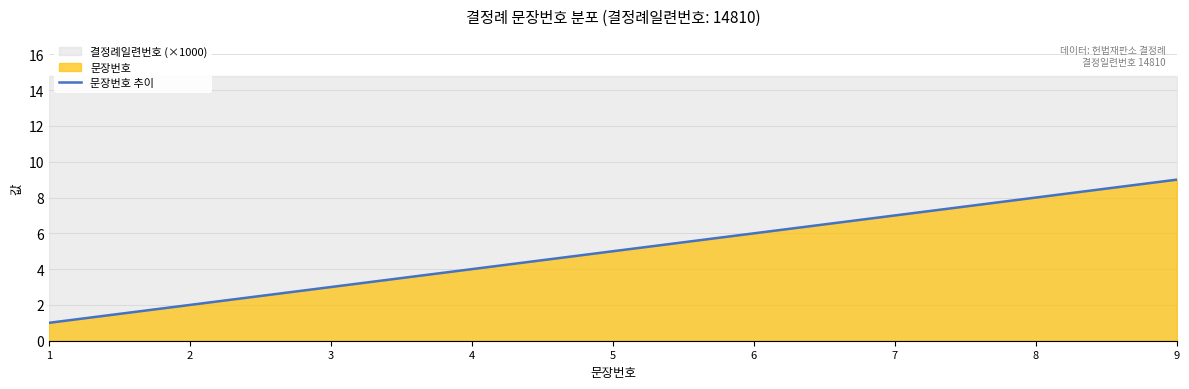

The chart shows a value of 2 at 2. True or false?

True